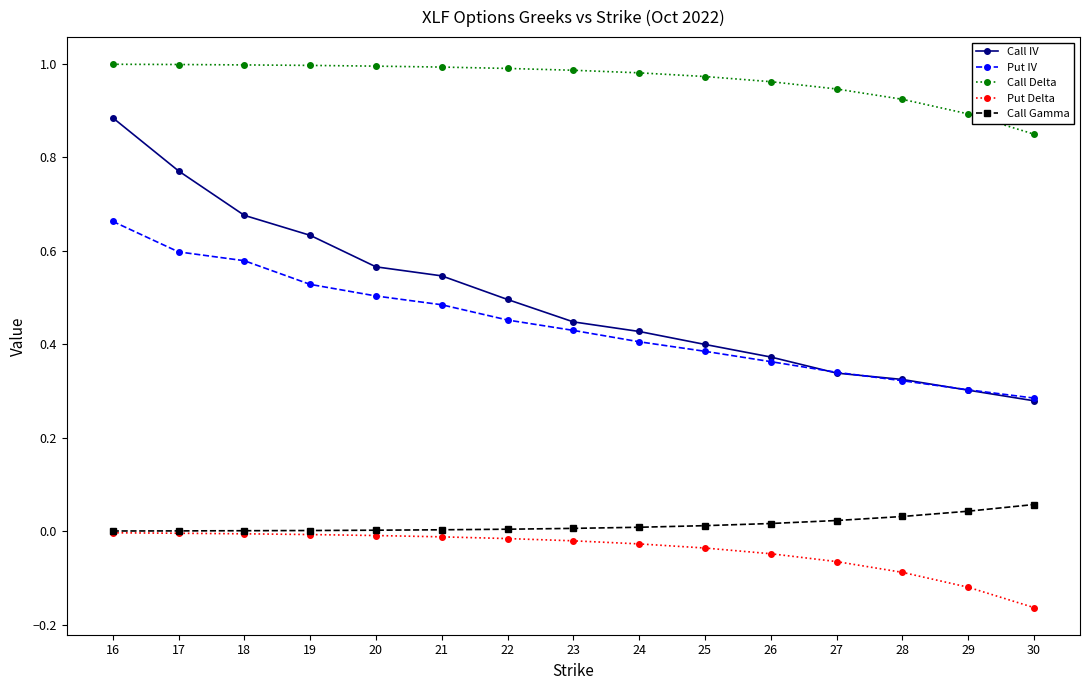

List the series in order of their peak value, lowest first.

Put Delta, Call Gamma, Put IV, Call IV, Call Delta